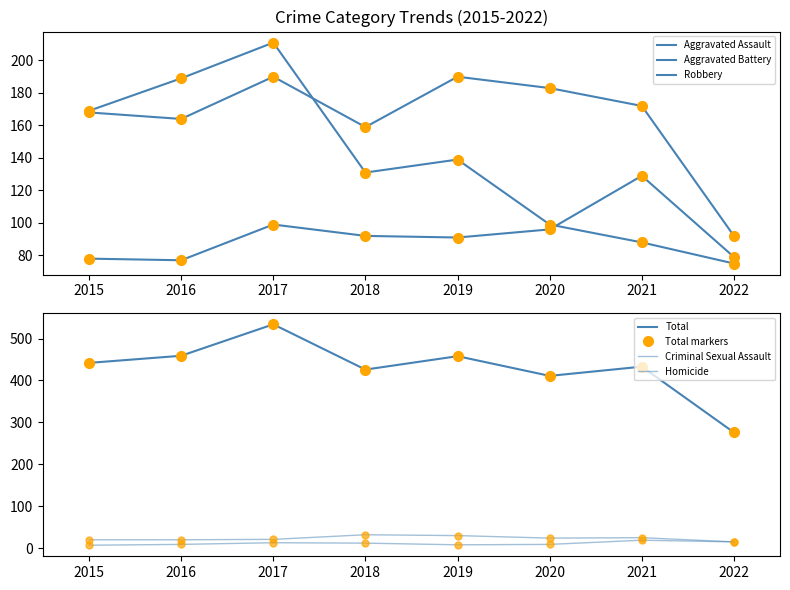

Which series has the widest spread of values?

Total